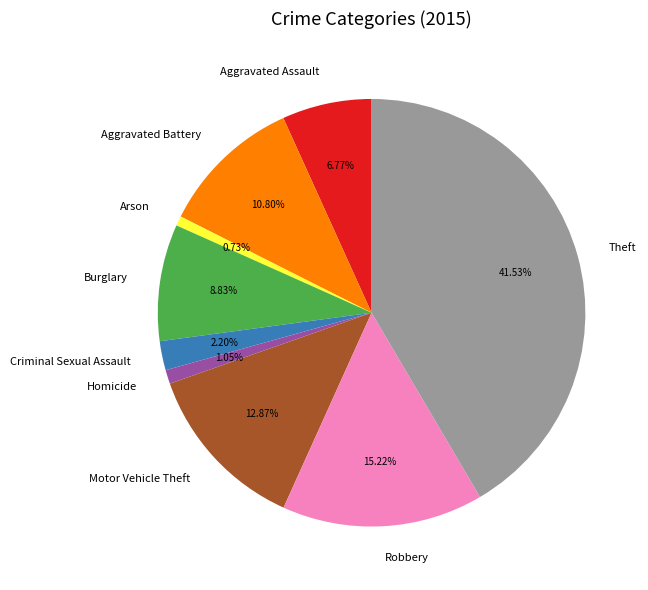

Does any single category account for the majority?

No